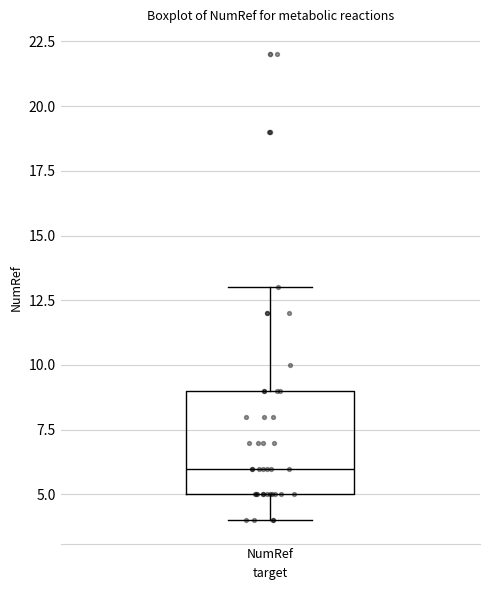

Transcribe this box plot: give where the median line is, the range the box spans, and where the two whiskers end, as read against the y-axis. The values are not printed on the chart, so give them approximately, as read against the axis.

median 6, box 5 to 9, whiskers 4 to 13